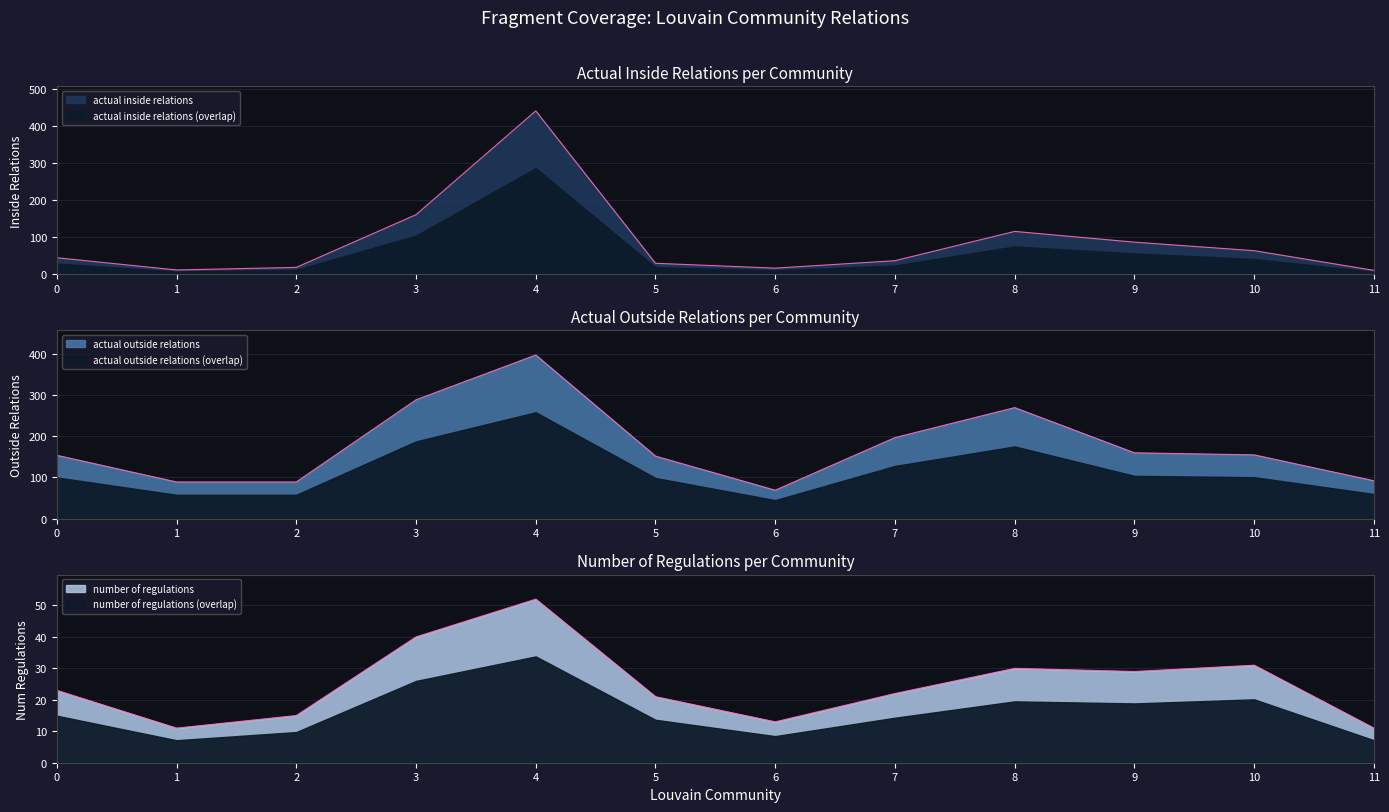

What is the spread (max minus min) of values at 7?

175